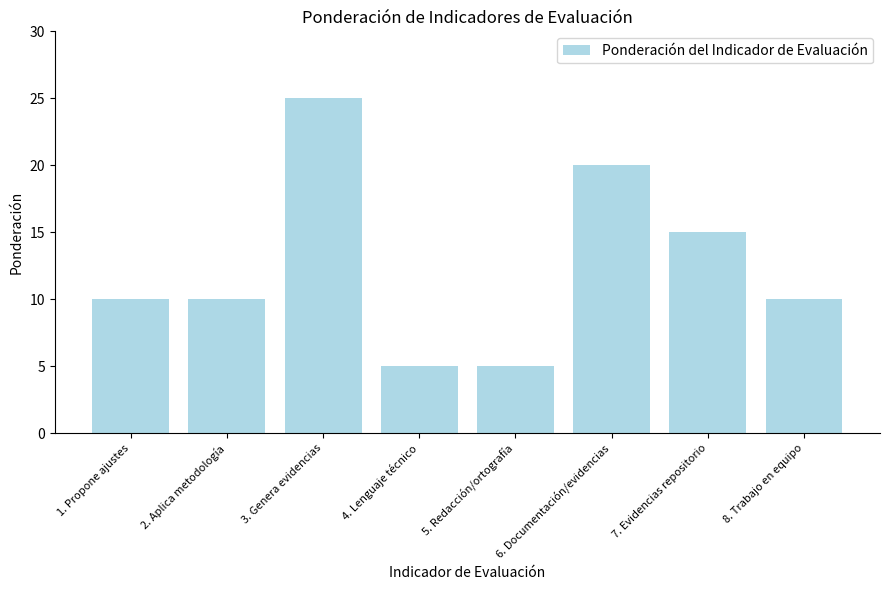

Which has a higher value, 7. Evidencias repositorio or 6. Documentación/evidencias?

6. Documentación/evidencias